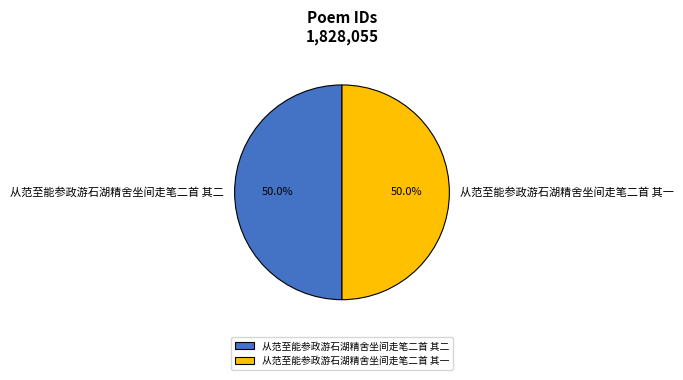

What is the ratio of the value at 从范至能参政游石湖精舍坐间走笔二首 其一 to the value at 从范至能参政游石湖精舍坐间走笔二首 其二?

1.0